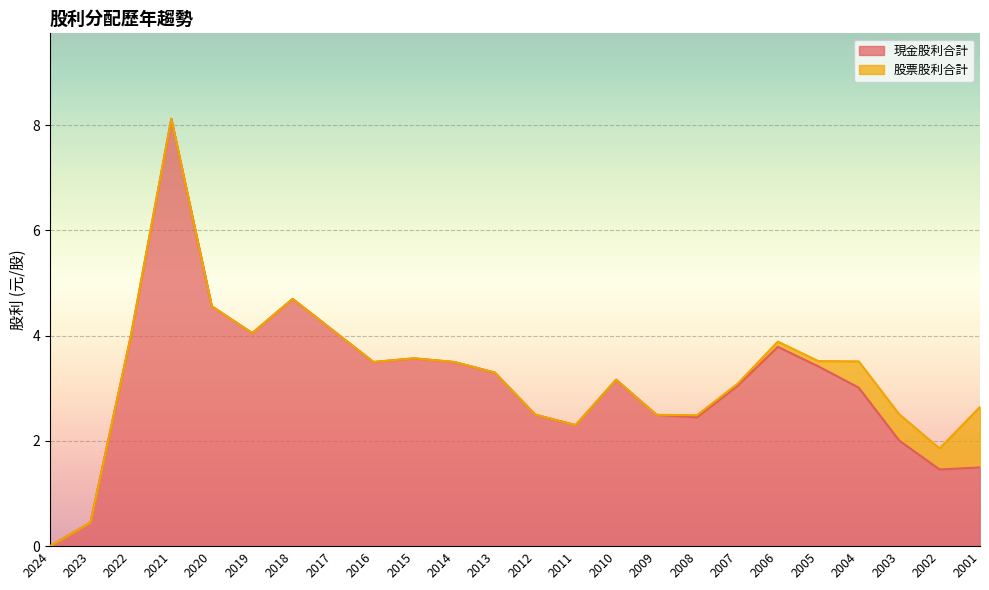

How many values exceed 3?

15